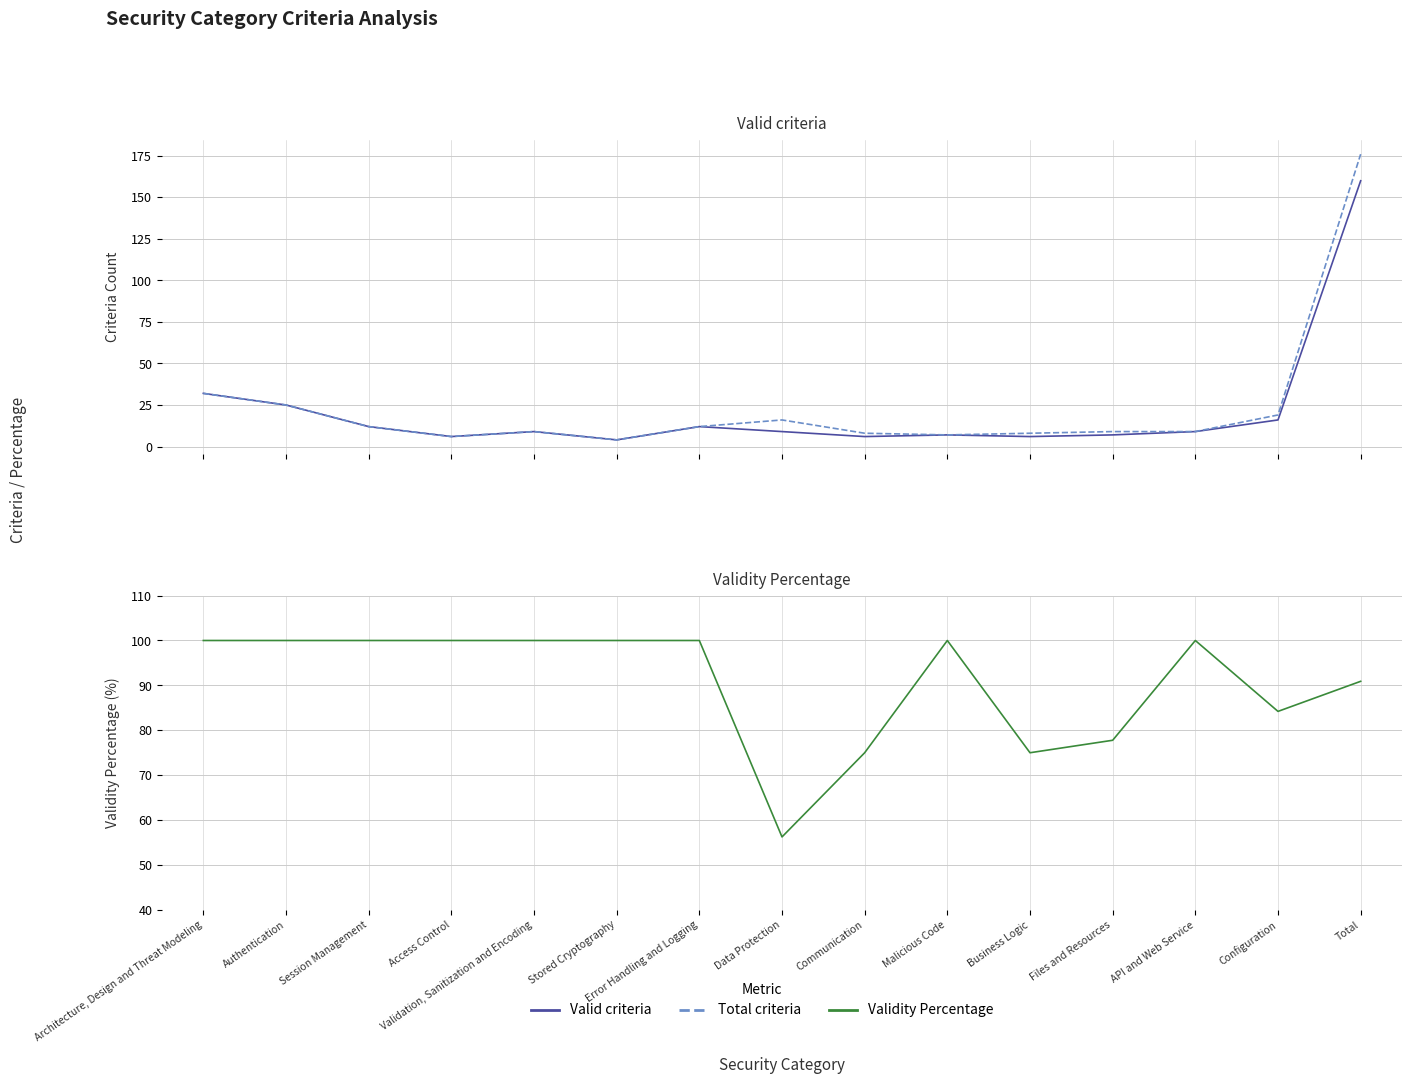

Which series has the largest total across all categories?

Validity Percentage